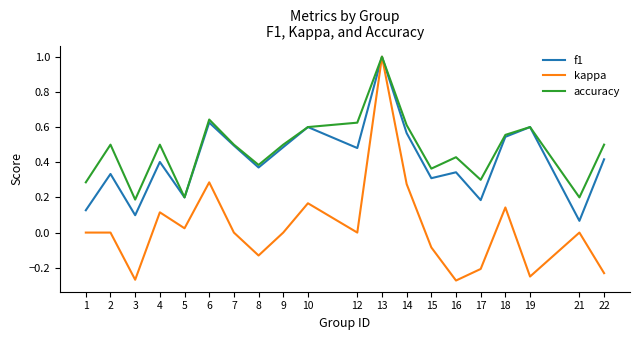

Between 12 and 17, which series saw the biggest shift?

accuracy